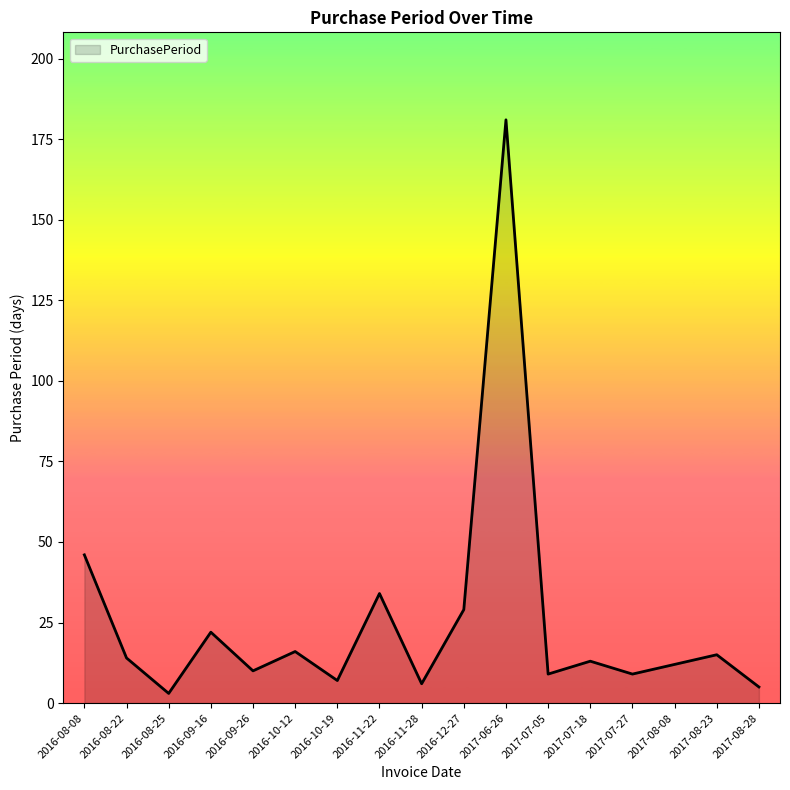

What position from the left is 2016-10-12?

6